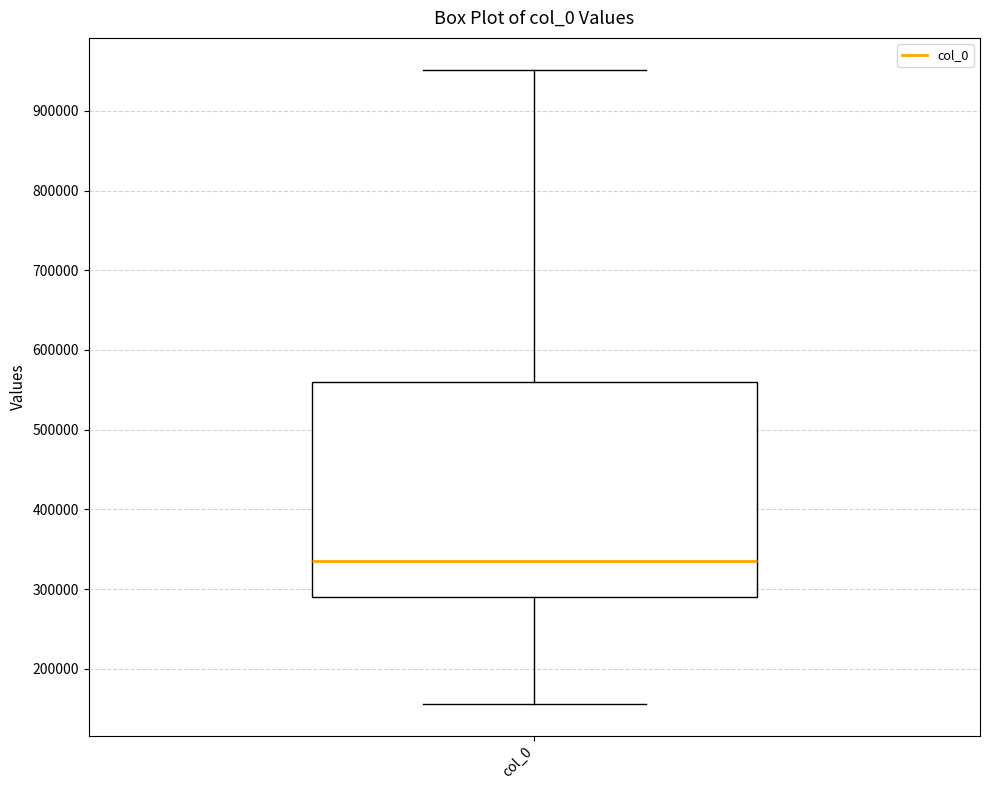

Transcribe this box plot: give where the median line is, the range the box spans, and where the two whiskers end, as read against the y-axis. The values are not printed on the chart, so give them approximately, as read against the axis.

median 330000, box 290000 to 560000, whiskers 160000 to 950000